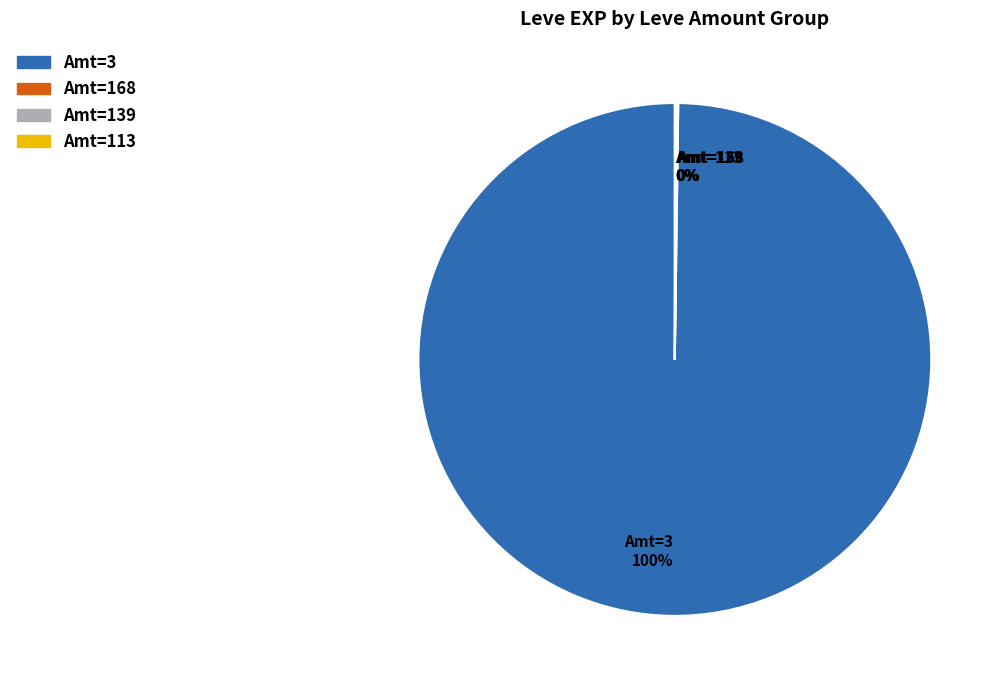

Does Amt=3 100% account for over 50% of the chart?

Yes